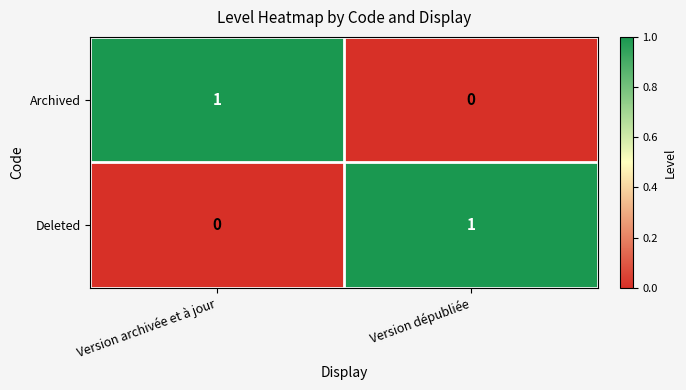

At Version dépubliée, list the series in order from smallest to largest.

Archived, Deleted